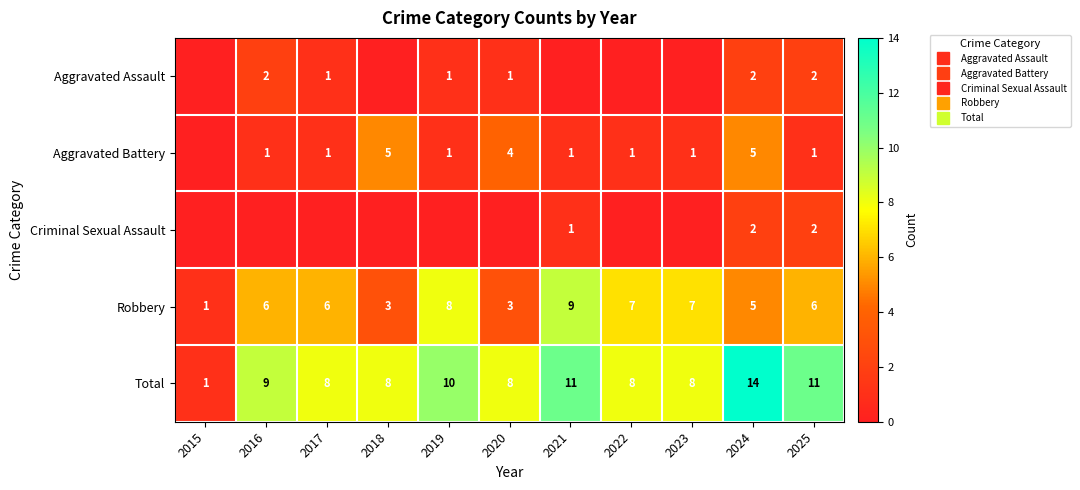

What is the average value of the Aggravated Assault series?

1